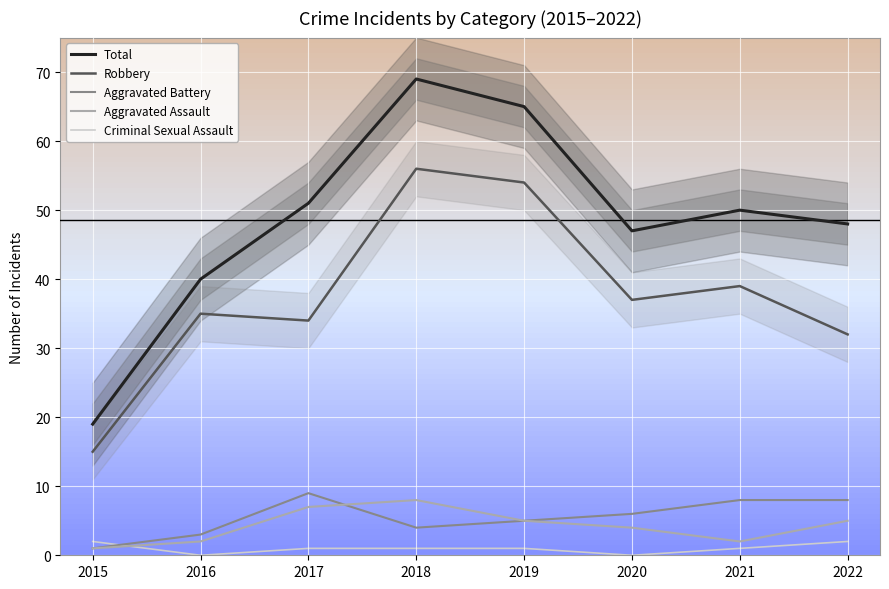

What is the value of the Aggravated Battery point at the 4th from the left?

4